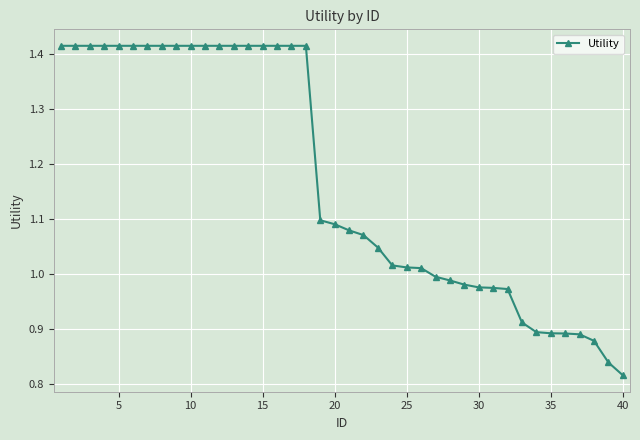

Count the number of data series in this chart.

1